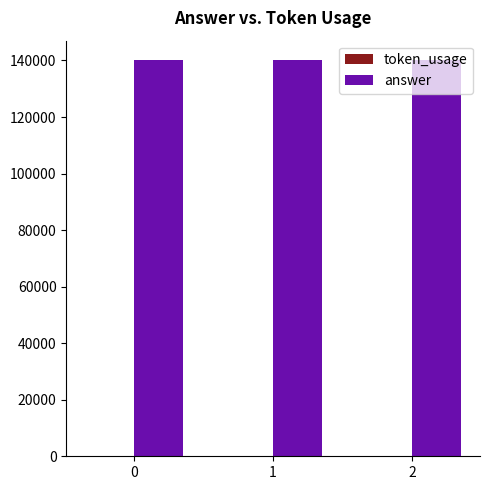

Which series has the largest total across all categories?

answer